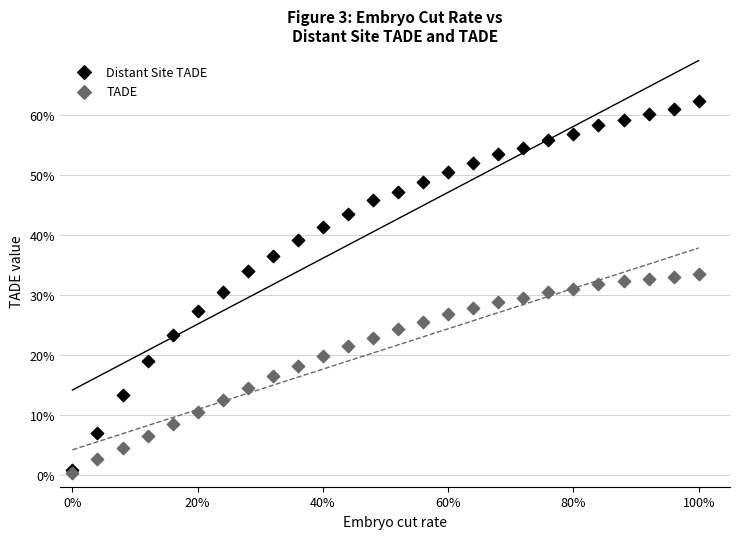

Which series has the widest spread of Y values?

Distant Site TADE